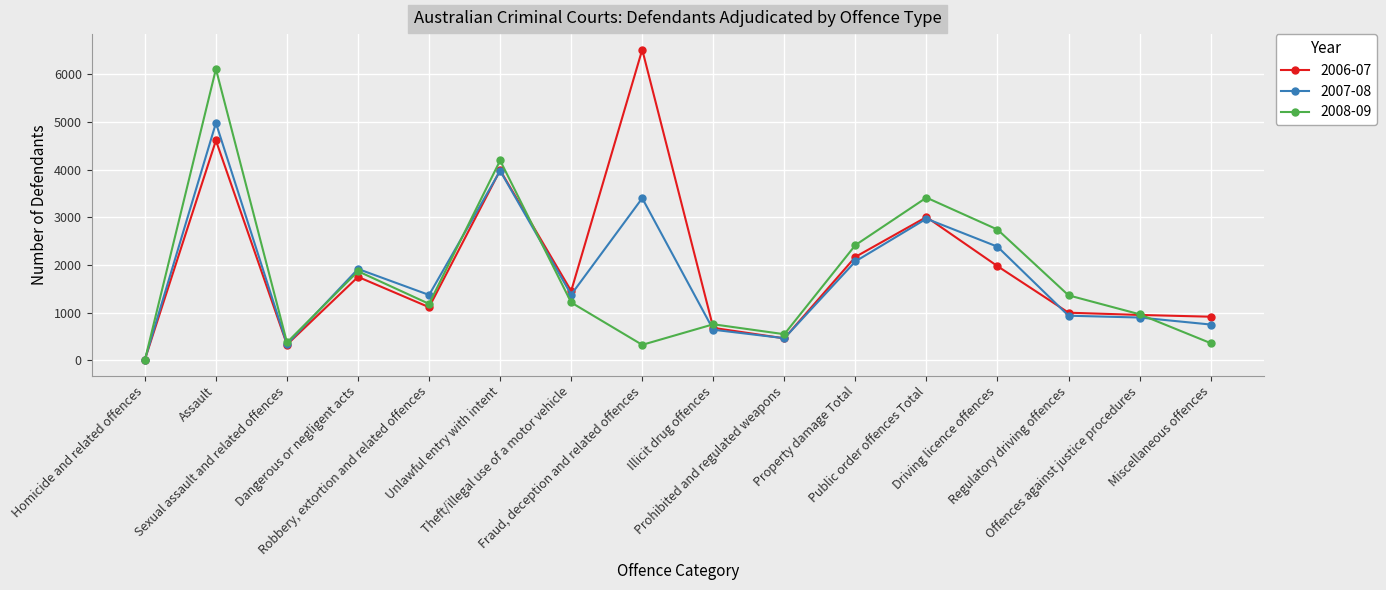

List the series in order of their peak value, highest first.

2006-07, 2008-09, 2007-08